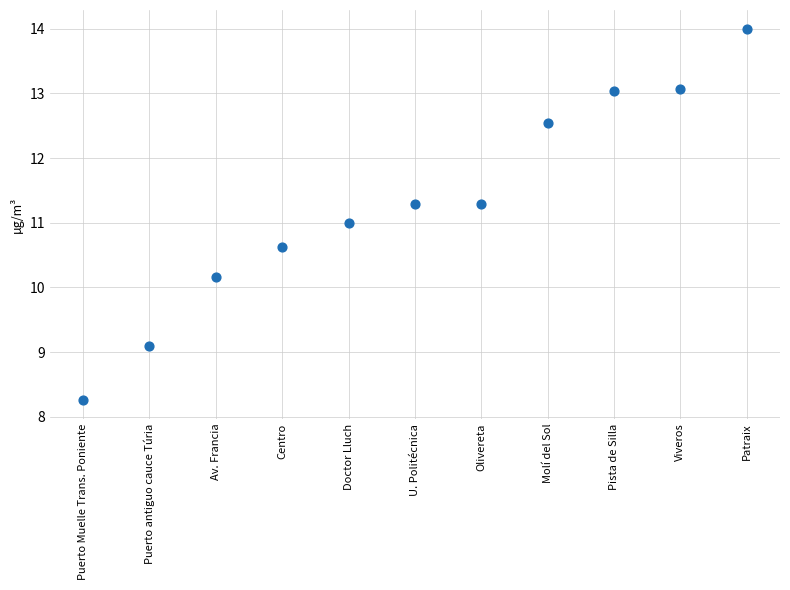

What is the average Y value?

11.3